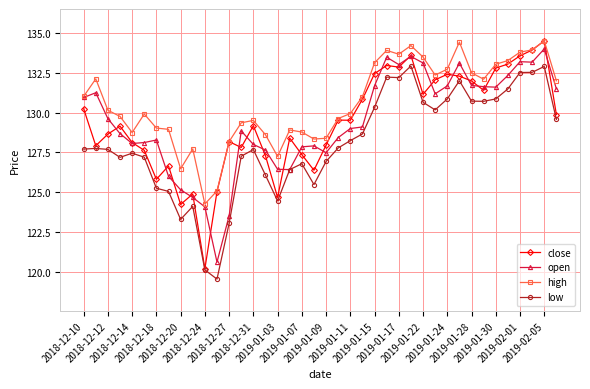

Count the number of data series in this chart.

4